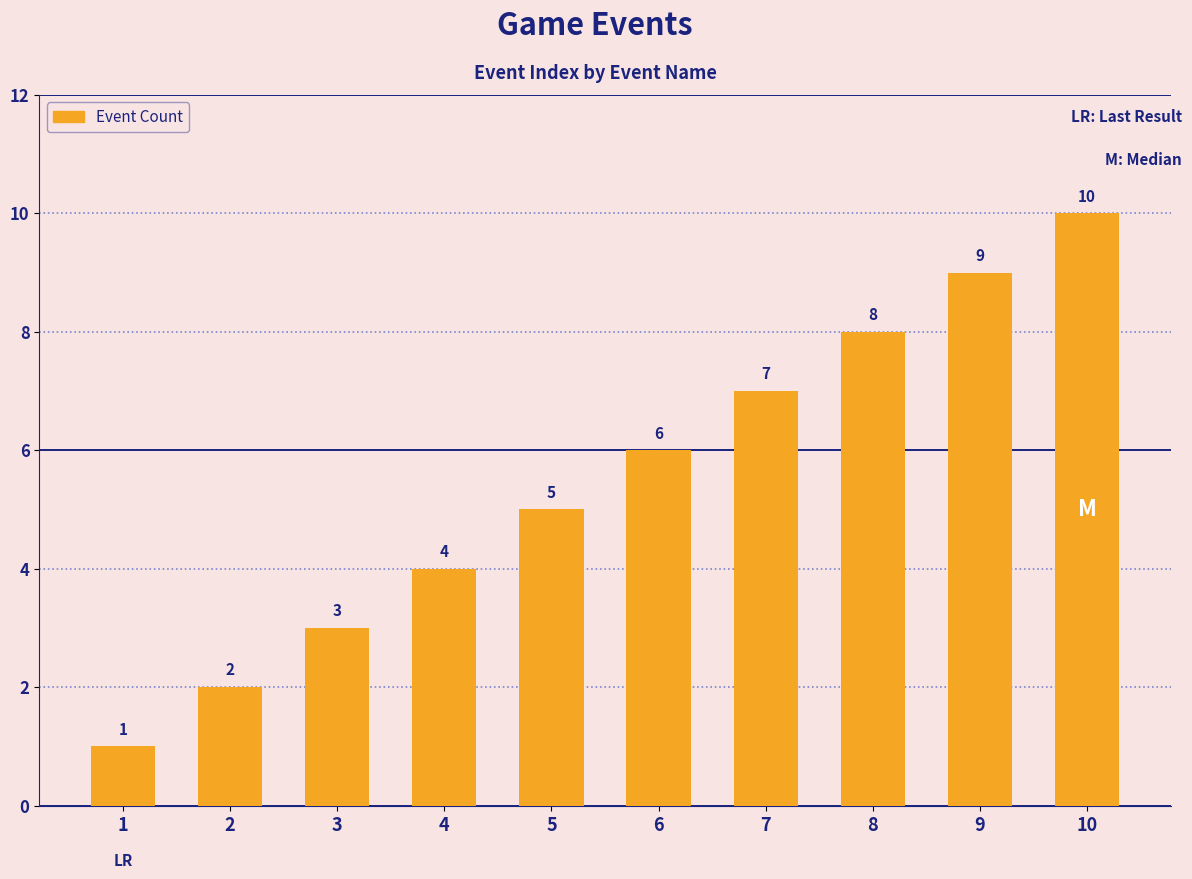

Rank the categories by value from lowest to highest.

1, 2, 3, 4, 5, 6, 7, 8, 9, 10